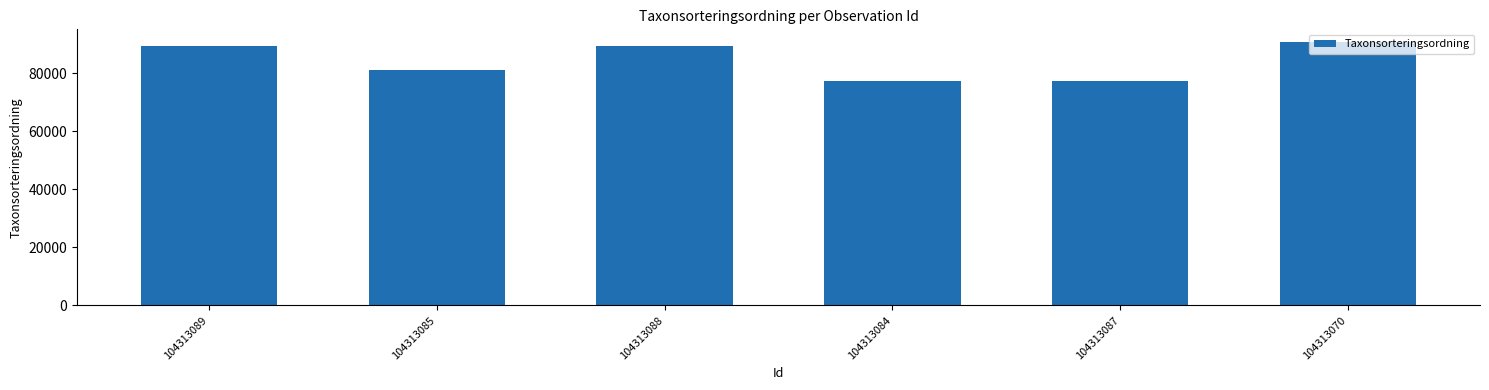

Is it true that the value at 104313085 is 81236?

True